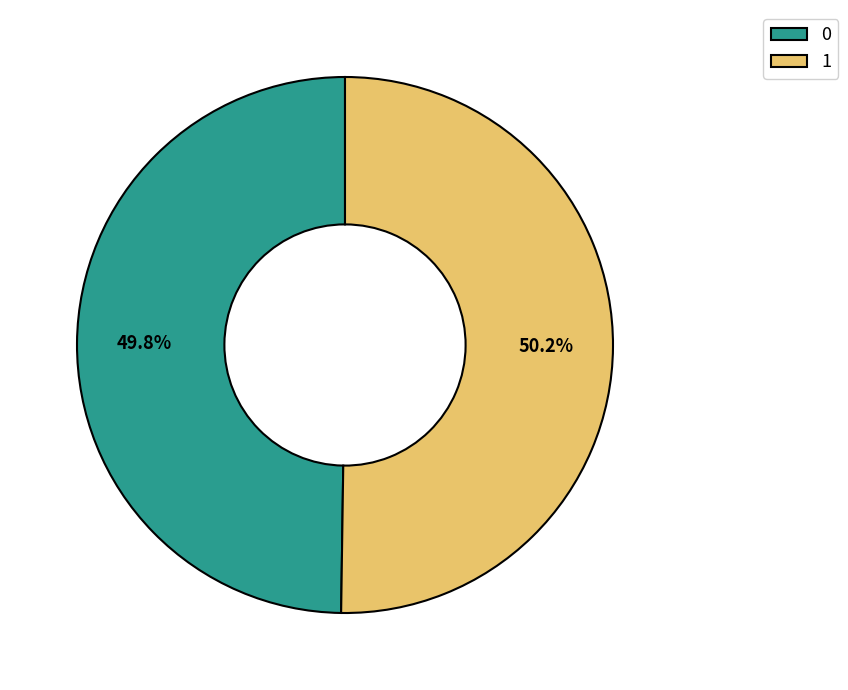

How many slices are in this pie chart?

2